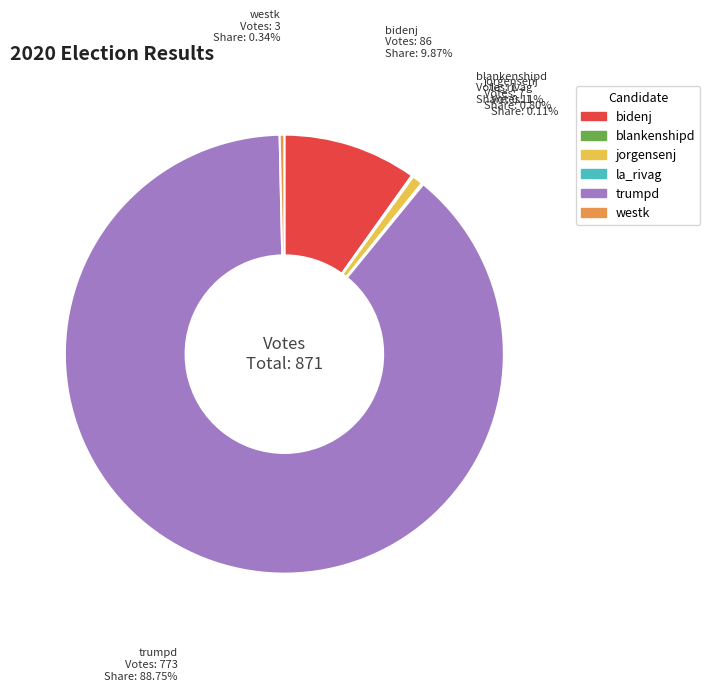

Is there any slice that represents more than half of the pie?

Yes